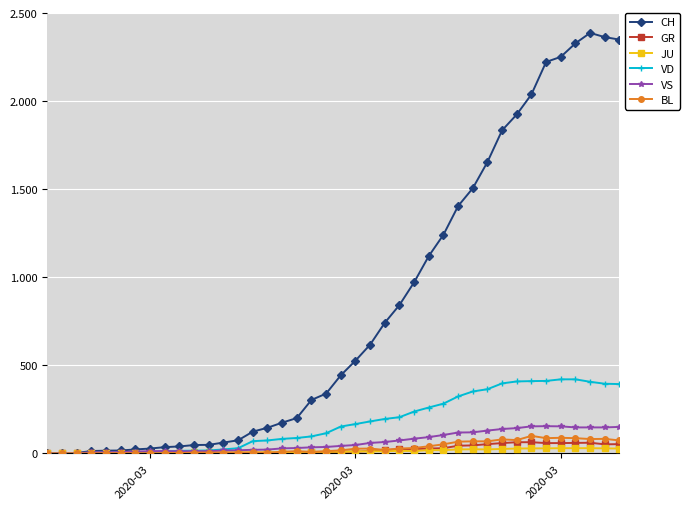

Is this an area chart (filled region under the line)?

No